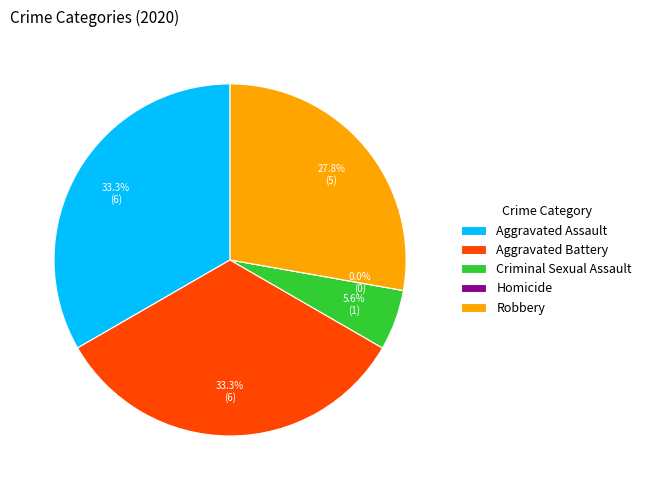

How many slices are in this pie chart?

5